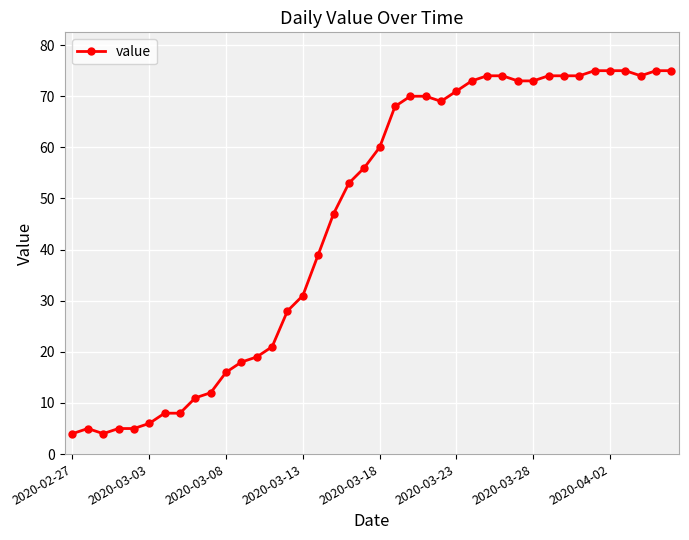

What is the sum of all values?

1842